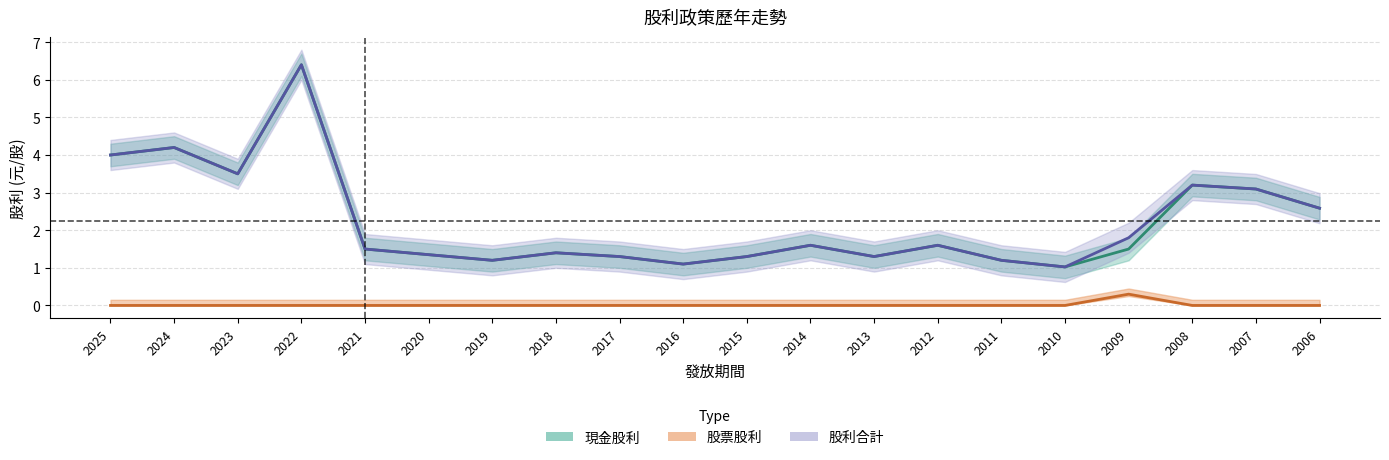

Which series has the widest spread of values?

現金股利 (合計)